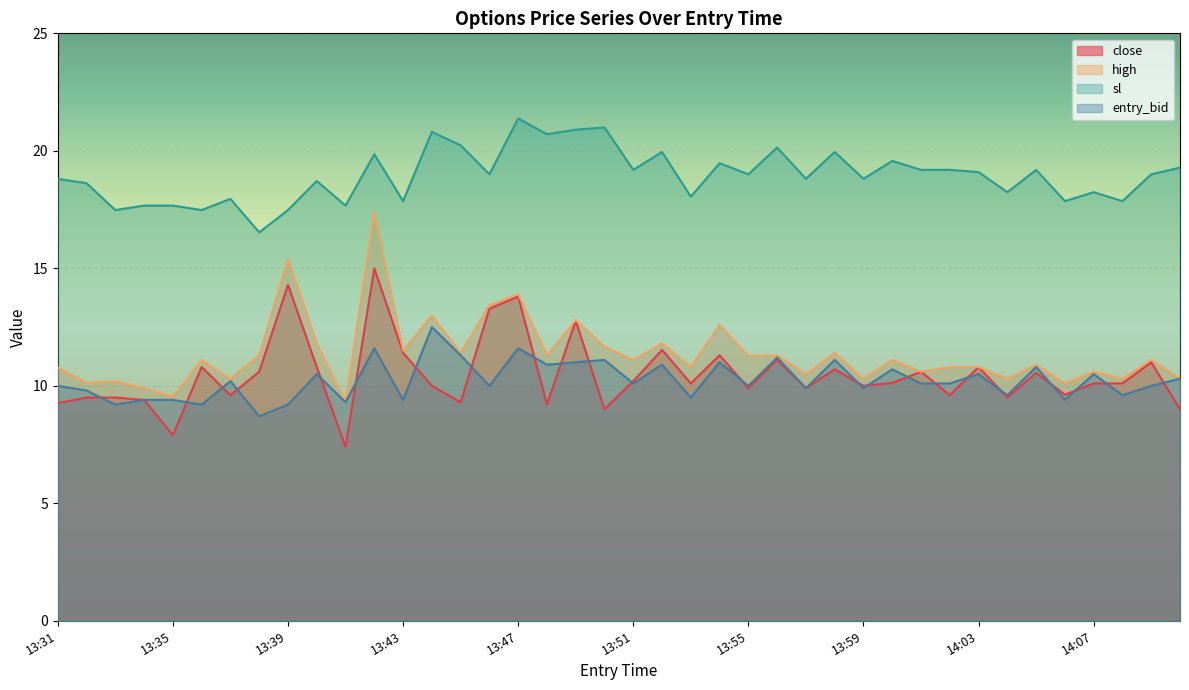

At which label does close first exceed 10?

13:36